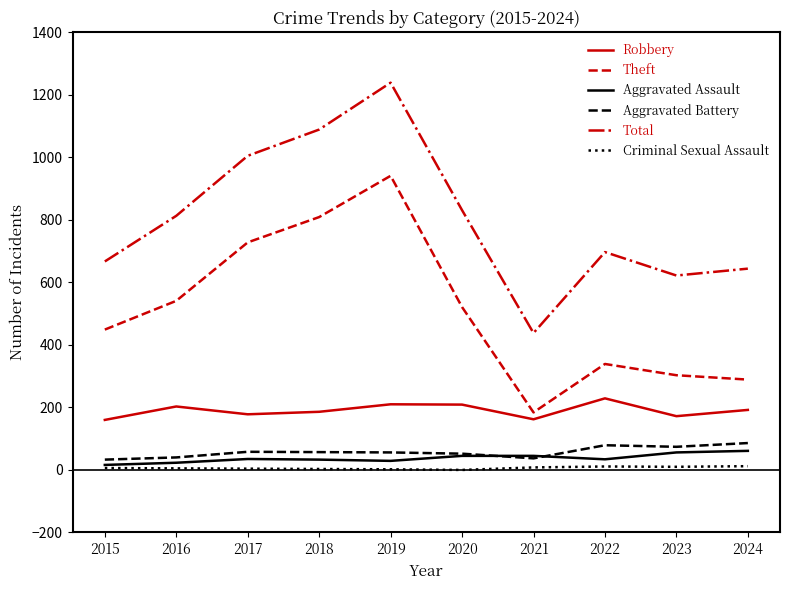

What is the sum of all Total values?

8045